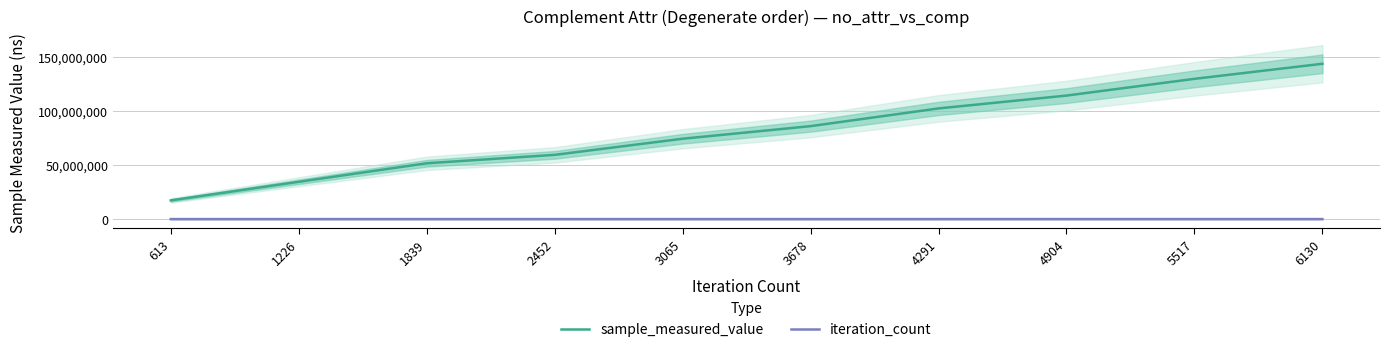

What are all the series names shown in the legend?

sample_measured_value, iteration_count